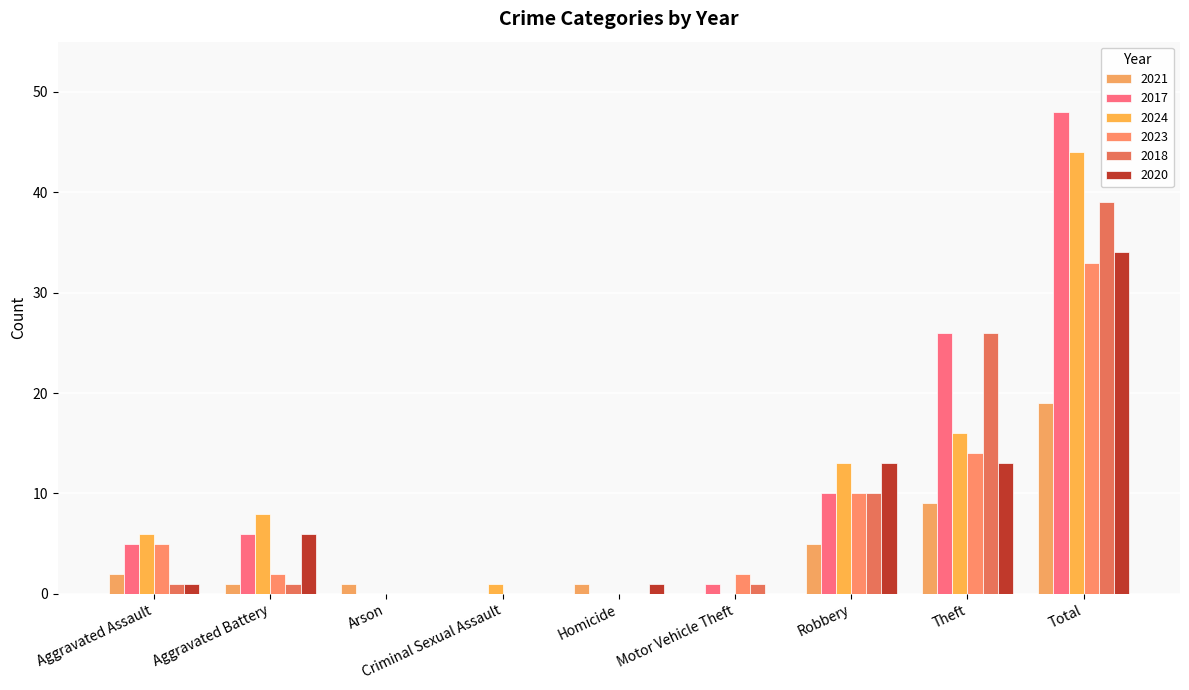

Count the number of data series in this chart.

6